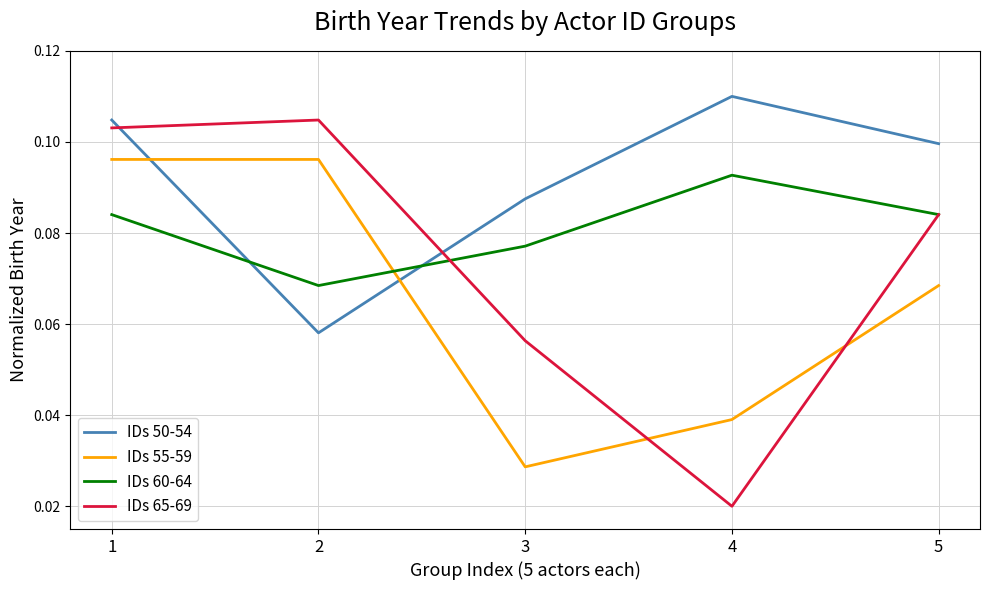

At which category is the sum across all series the highest?

1